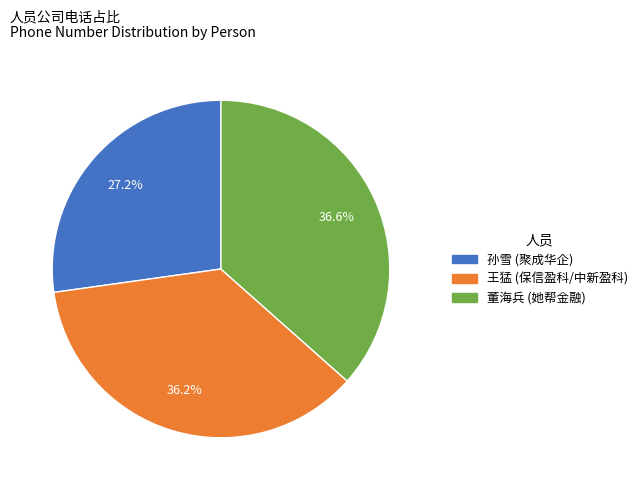

To the nearest percent, what percentage of the pie is 孙雪?

27%